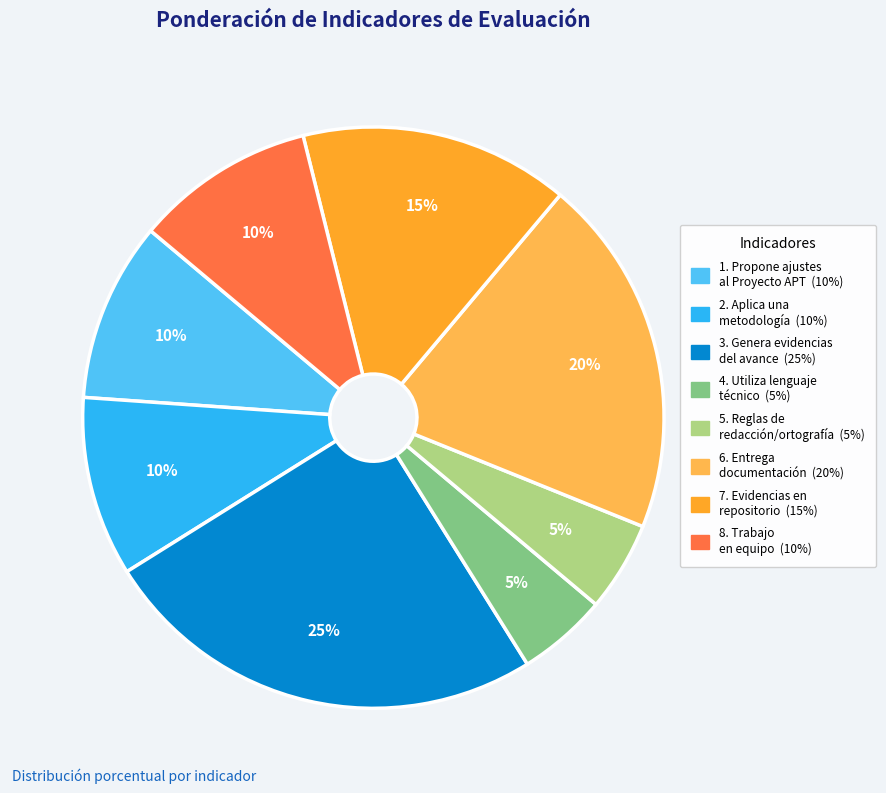

To the nearest percent, what is the combined percentage of 6. Entrega documentación (20%) and 3. Genera evidencias del avance (25%)?

45%